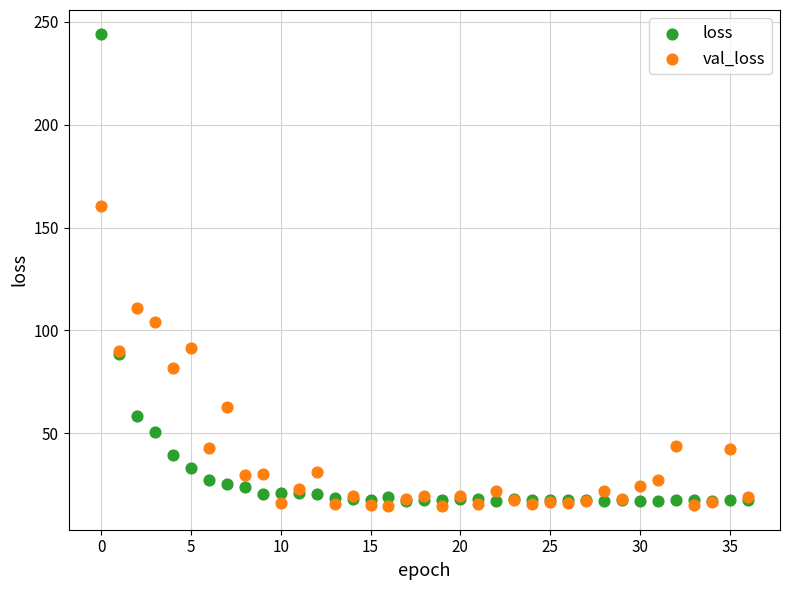

What are all the series names shown in the legend?

loss, val_loss